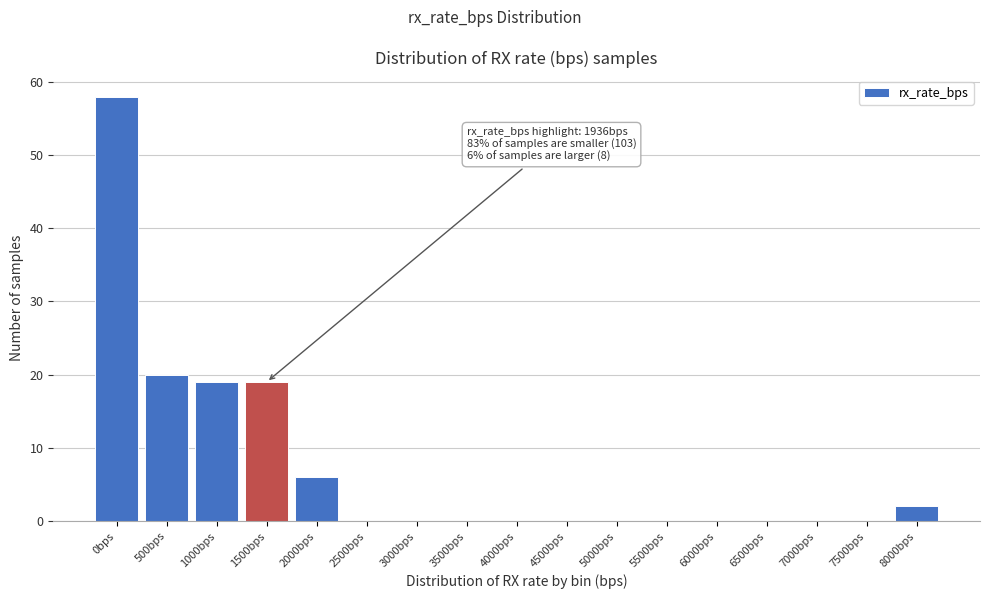

Reading left to right, transcribe all the data shown in this chart.

0bps=58	500bps=20	1000bps=19	1500bps=19	2000bps=6	2500bps=0	3000bps=0	3500bps=0	4000bps=0	4500bps=0	5000bps=0	5500bps=0	6000bps=0	6500bps=0	7000bps=0	7500bps=0	8000bps=2